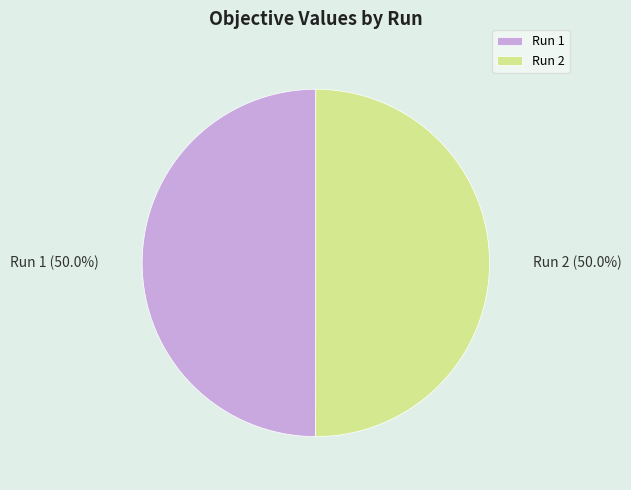

What percentage is NOT represented by Run 1?

50.0%